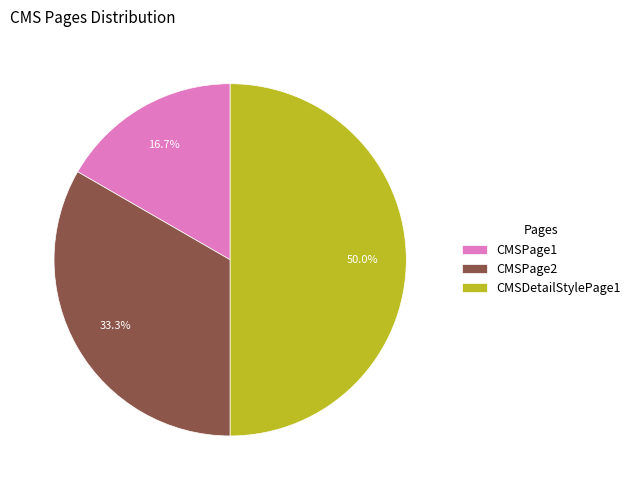

To the nearest percent, what is the average slice percentage?

33%